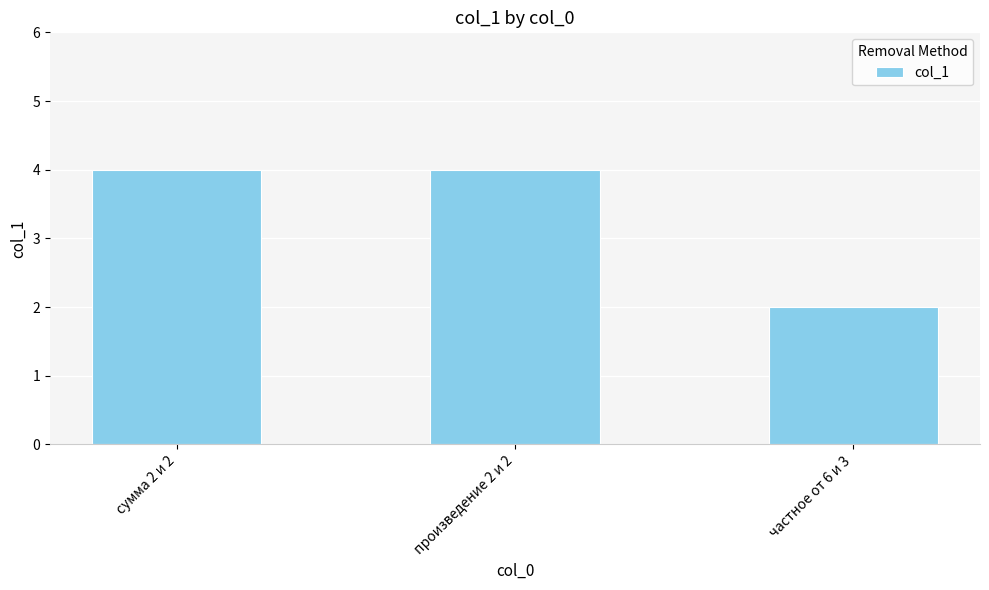

Does the chart contain any negative values?

No